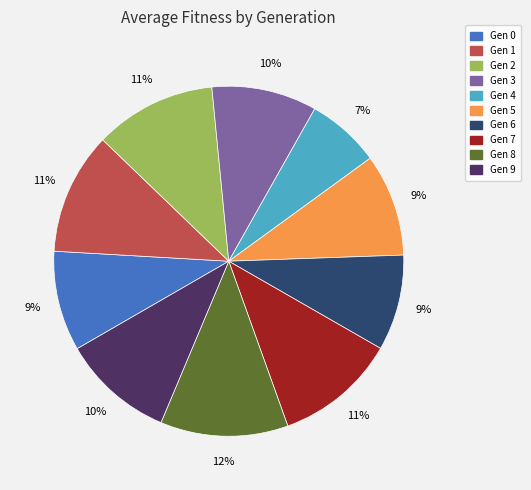

Is there any slice that represents more than half of the pie?

No